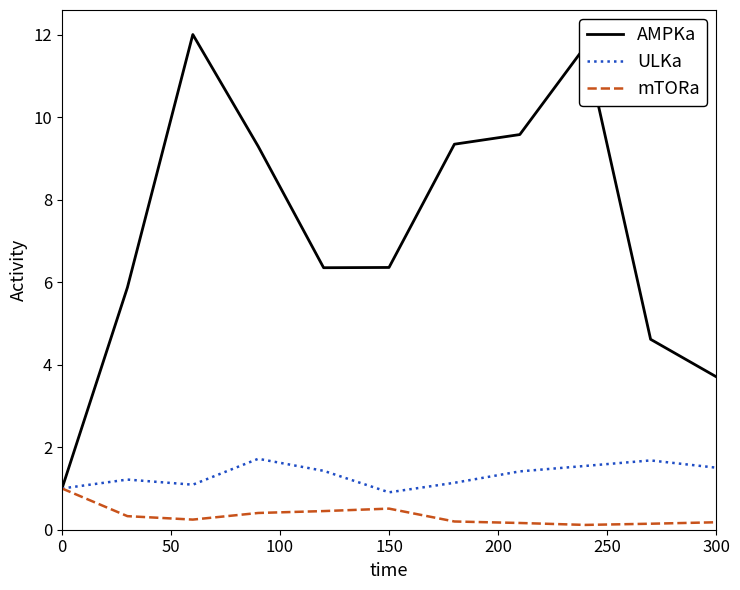

Rank the series by their maximum value, from highest to lowest.

AMPKa, ULKa, mTORa